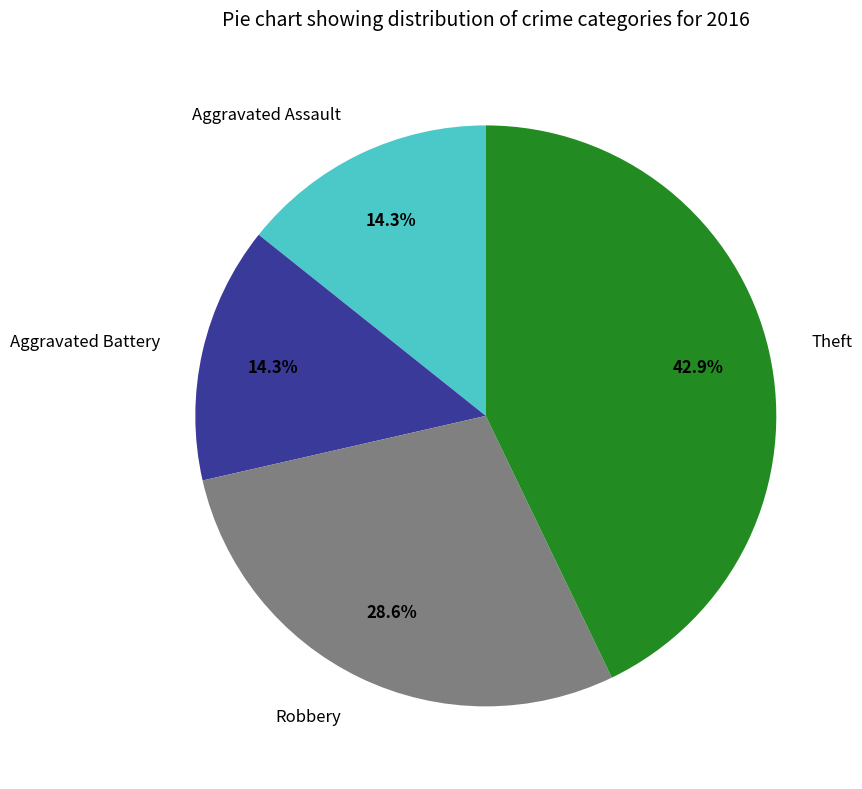

Count the number of slices in the pie.

4